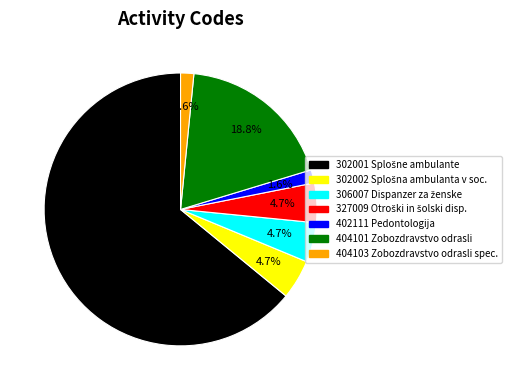

Combined, what portion of the pie is 404103 and 302001?

65.6%